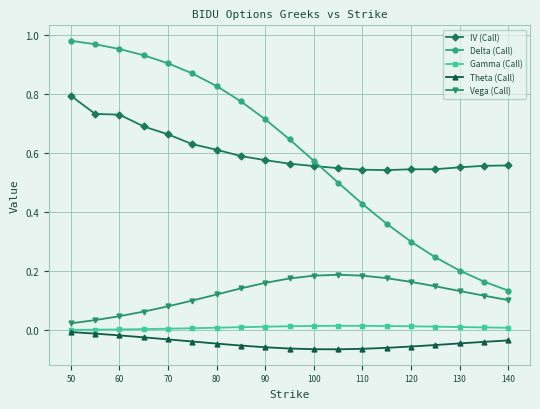

Which series has the widest spread of values?

Delta (Call)